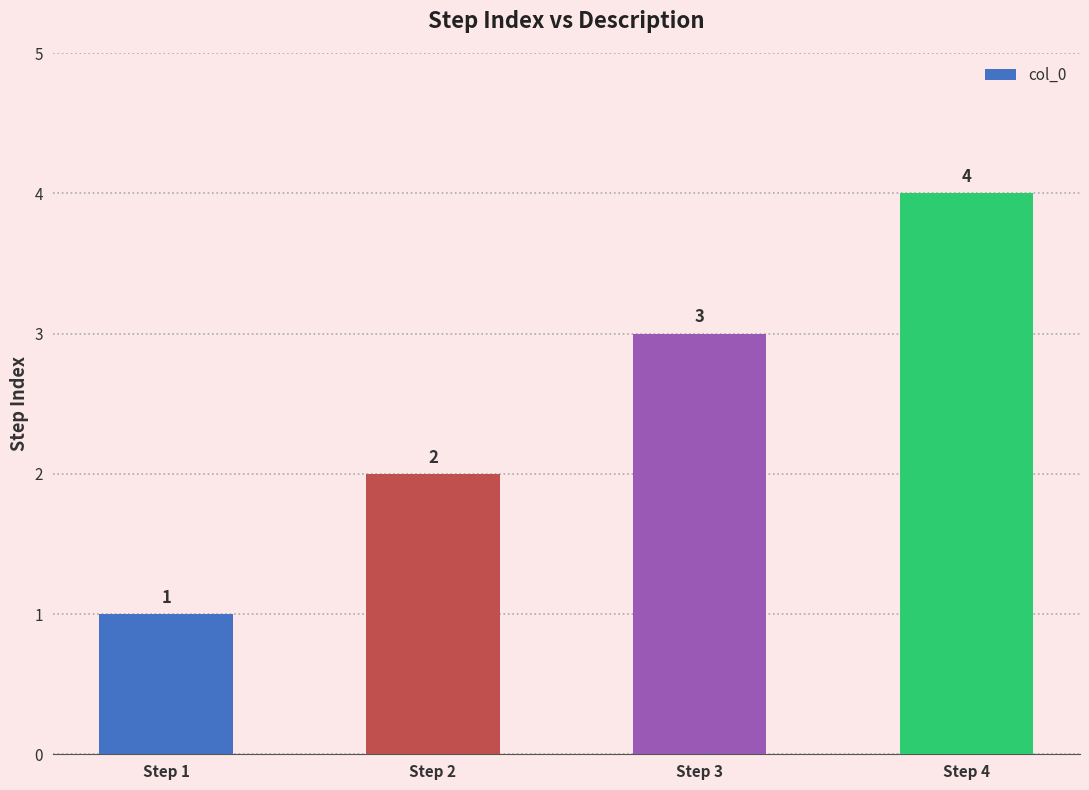

What is the change in value from Step 1 to Step 4?

+3